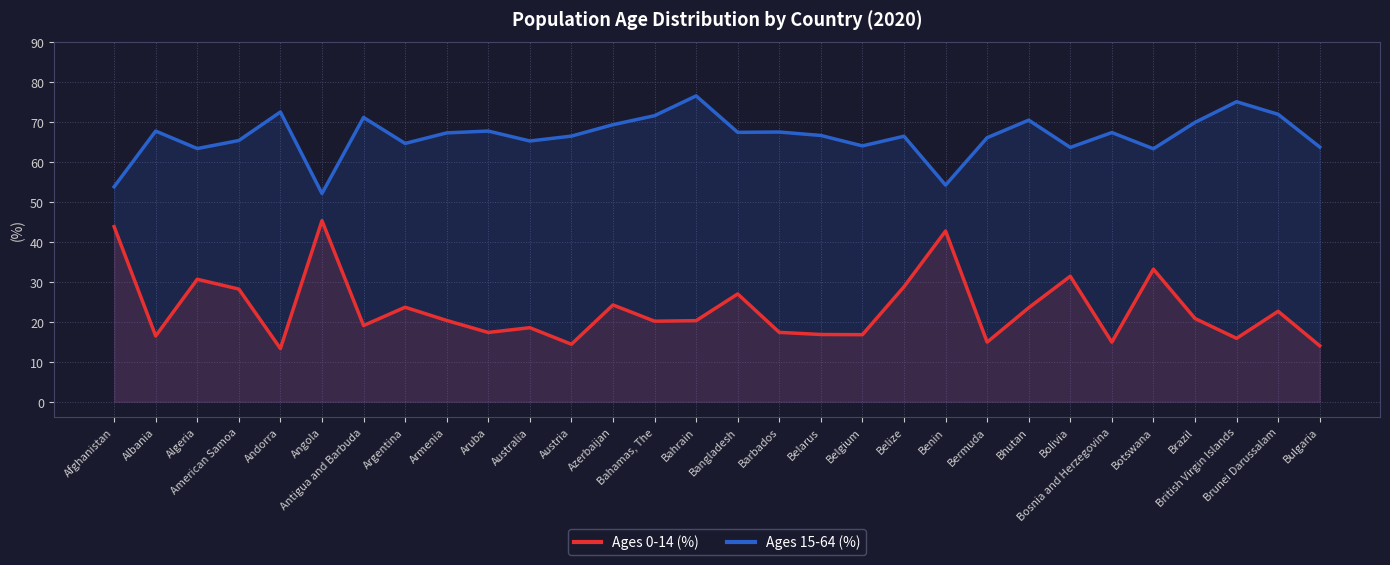

True or false: Ages 0-14 (%) and Ages 15-64 (%) intersect in this chart.

False